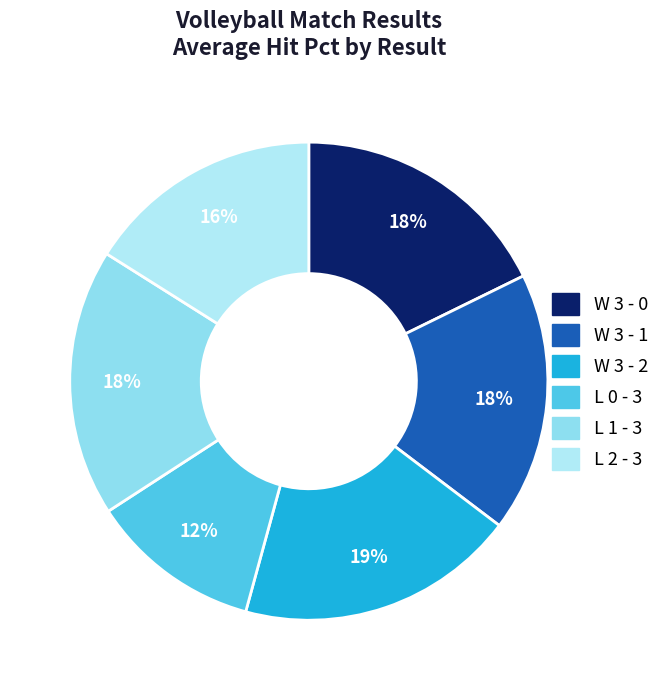

What percentage is NOT represented by W 3 - 2?

81.1%